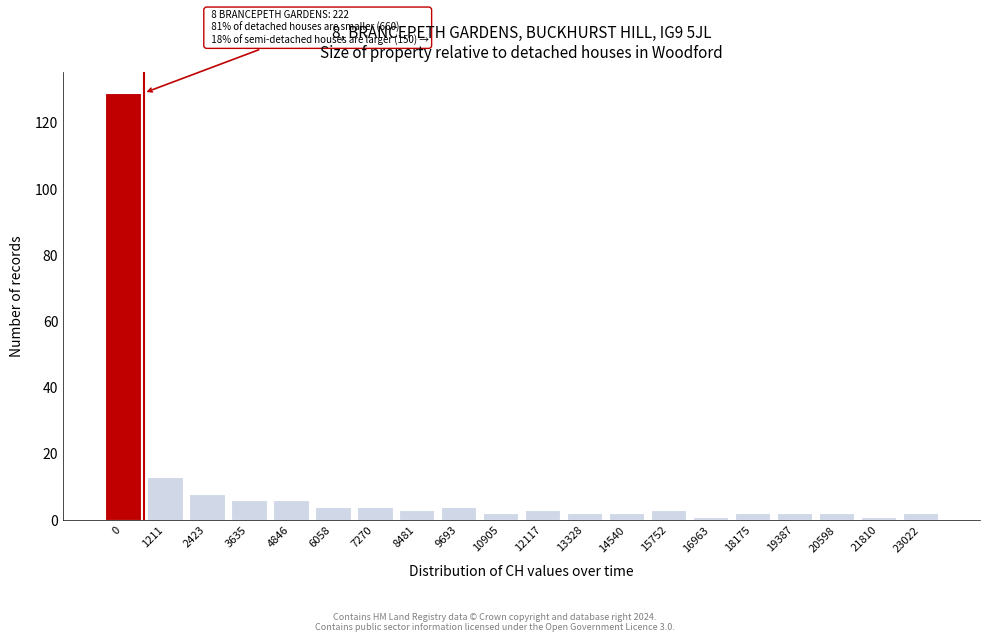

Reading right to left, list all the values displayed in this chart.

23022=2	21810=1	20598=2	19387=2	18175=2	16963=1	15752=3	14540=2	13328=2	12117=3	10905=2	9693=4	8481=3	7270=4	6058=4	4846=6	3635=6	2423=8	1211=13	0=129